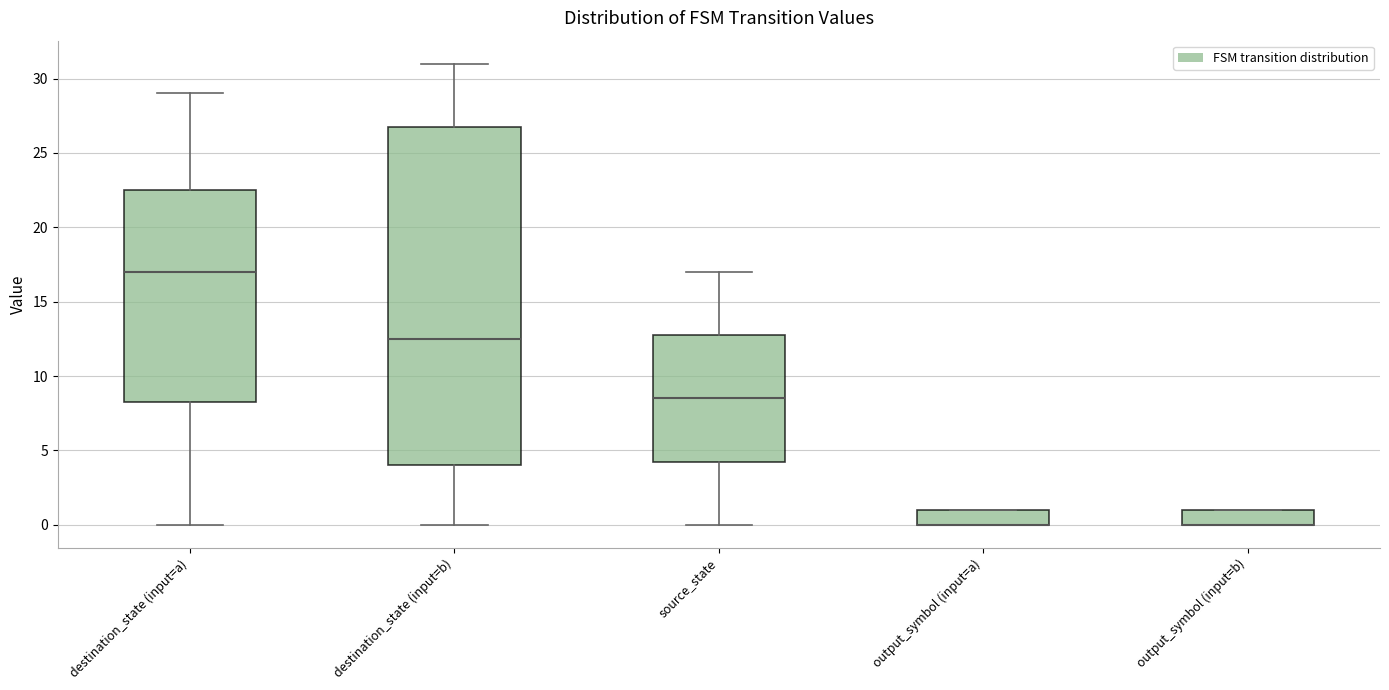

Reading left to right, transcribe this box plot: for each box, give where its median line is, the range the box spans, and where its two whiskers end, as read against the y-axis. The values are not printed on the chart, so give them approximately, as read against the axis.

destination_state (input=a): median 17.0, box 8.5 to 22.5, whiskers 0.0 to 29.0
destination_state (input=b): median 12.5, box 4.0 to 27.0, whiskers 0.0 to 31.0
source_state: median 8.5, box 4.5 to 13.0, whiskers 0.0 to 17.0
output_symbol (input=a): median 0.0 (drawn on the box's lower edge), box 0.0 to 1.0, whiskers 0.0 to 1.0
output_symbol (input=b): median 0.0 (drawn on the box's lower edge), box 0.0 to 1.0, whiskers 0.0 to 1.0